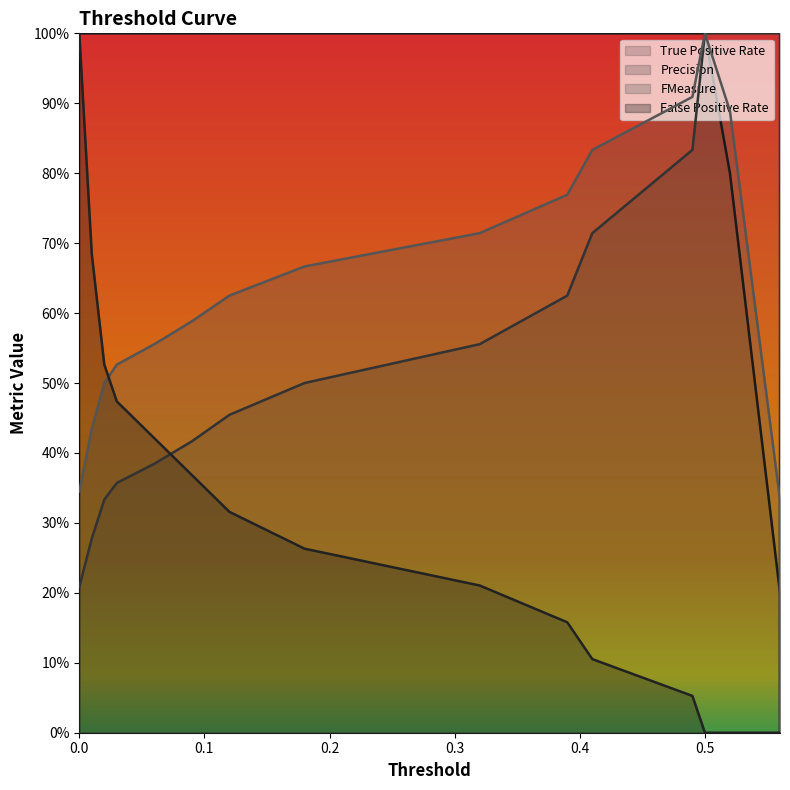

How many values in FMeasure are above zero?

15